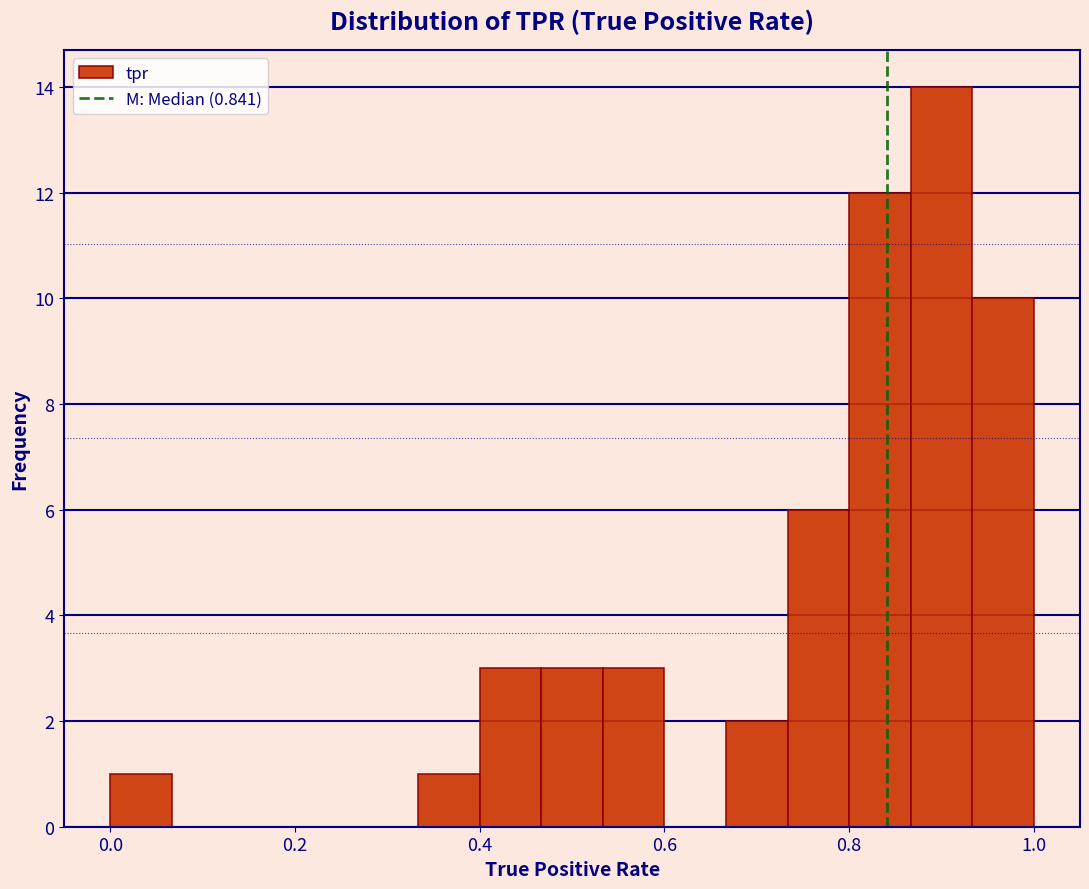

Around what value on the x-axis is the tallest bar? Give the approximate position of its centre, as read against the axis.

0.90